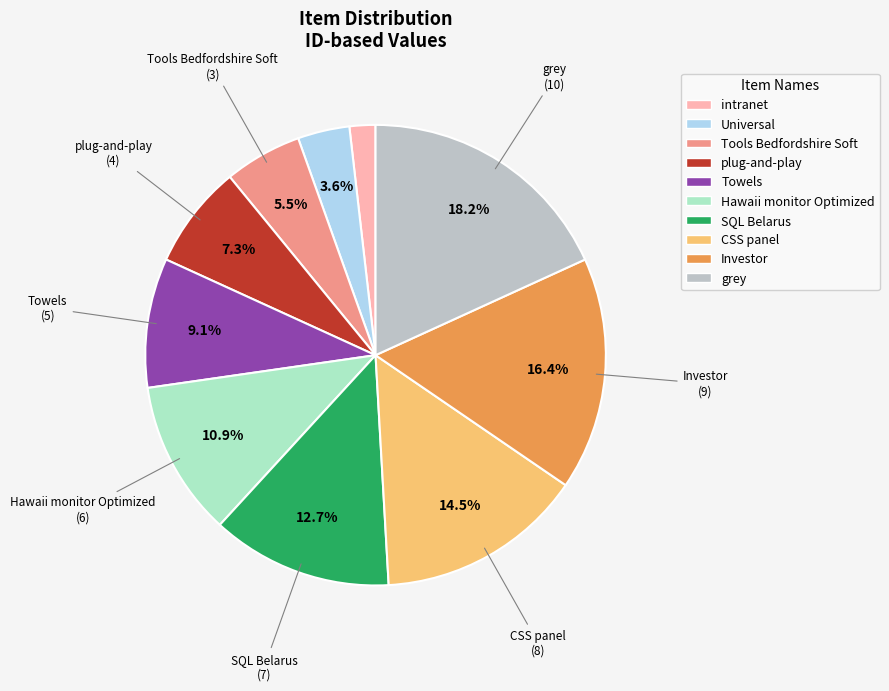

To the nearest percent, what percentage of the pie is Towels?

9%